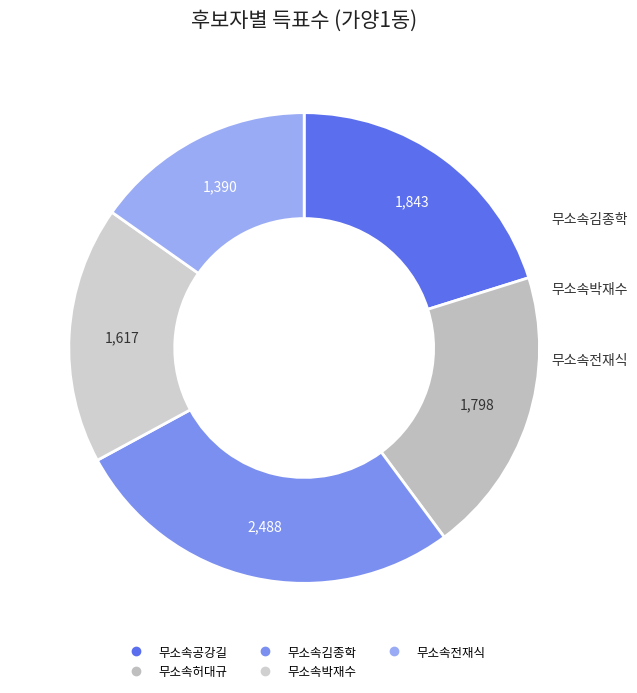

Between 무소속전재식 and 무소속공강길, which is larger?

무소속공강길